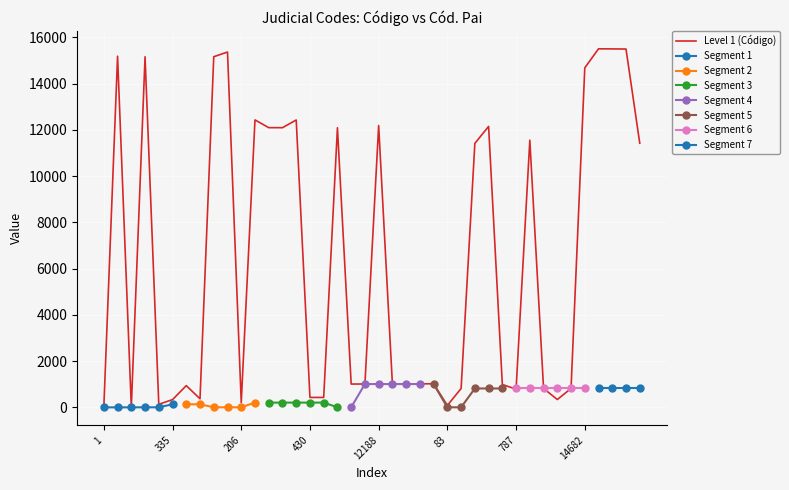

List the labels in order of value, smallest first.

1, 3, 83, 133, 206, 335, 339, 371, 429, 430, 787, 817, 818, 819, 940, 990, 1008, 1009, 1010, 1011, 1018, 1019, 11415, 11423, 11554, 12092, 12094, 12096, 12149, 12188, 12428, 12431, 14682, 15162, 15163, 15185, 15366, 15496, 15501, 15506